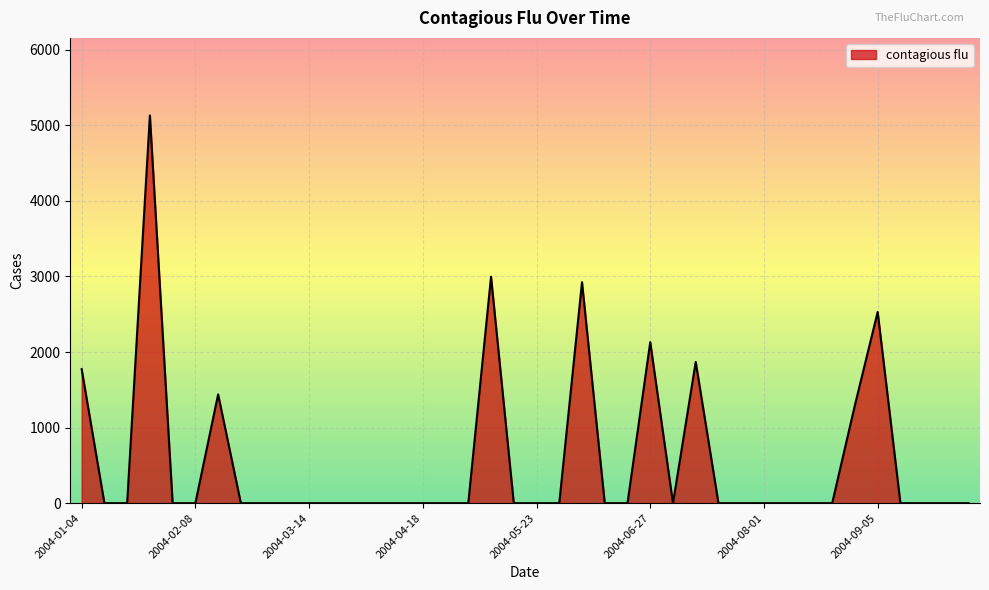

What is the maximum value shown in the chart?

5130.6